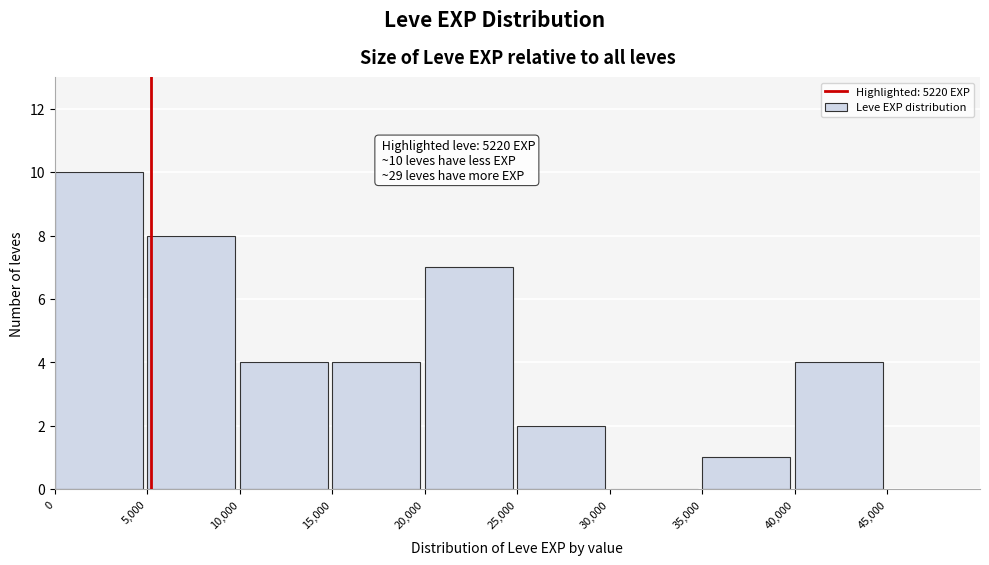

Which range on the x-axis has the tallest bar?

0 to 5,000